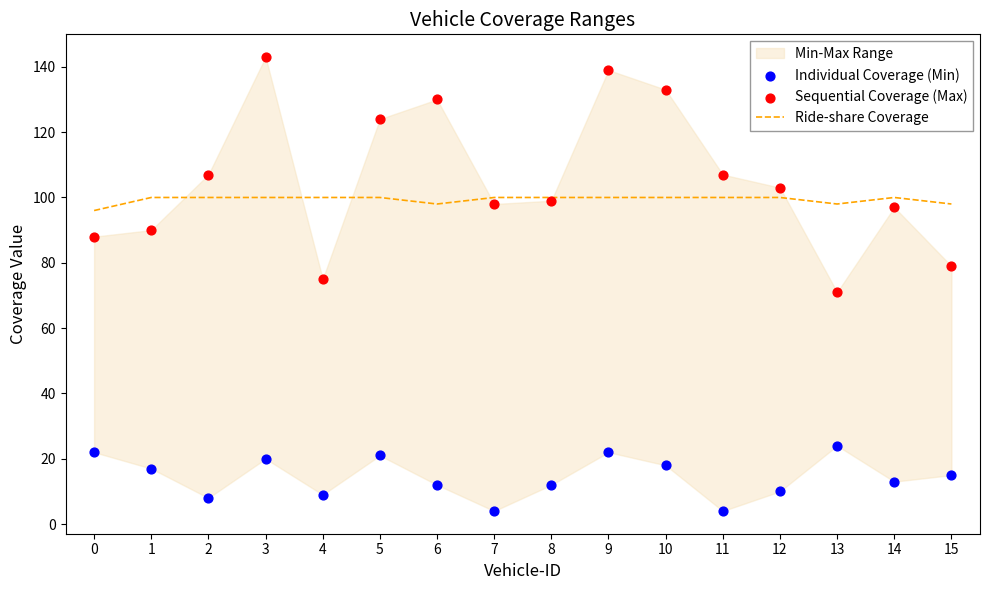

Which series has the widest spread of Y values?

Sequential Coverage (Max)